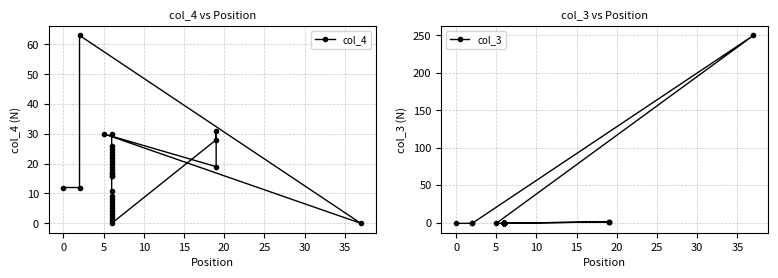

The value of col_4 at 13 is 3. True or false?

False